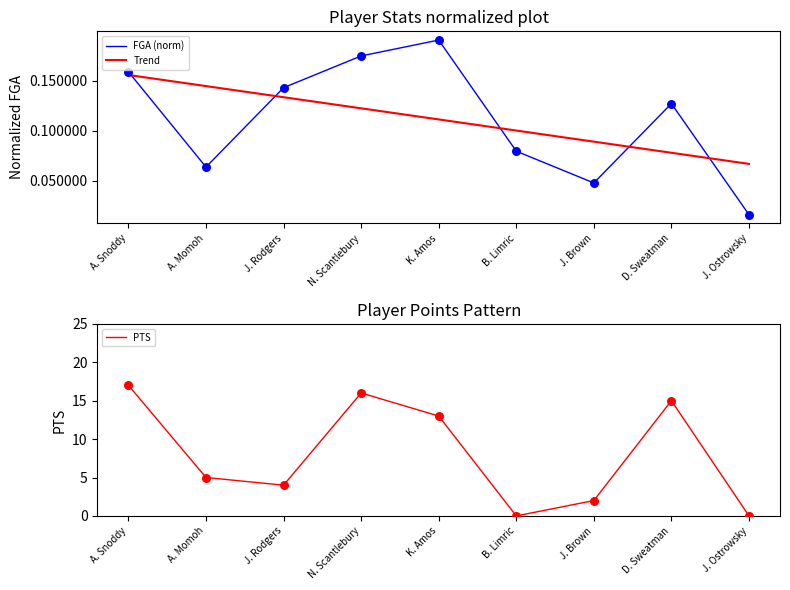

Which series contains the lowest Y value?

PTS